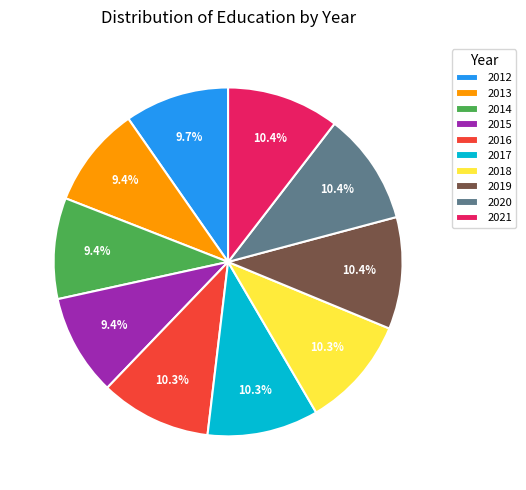

How many slices are in this pie chart?

10